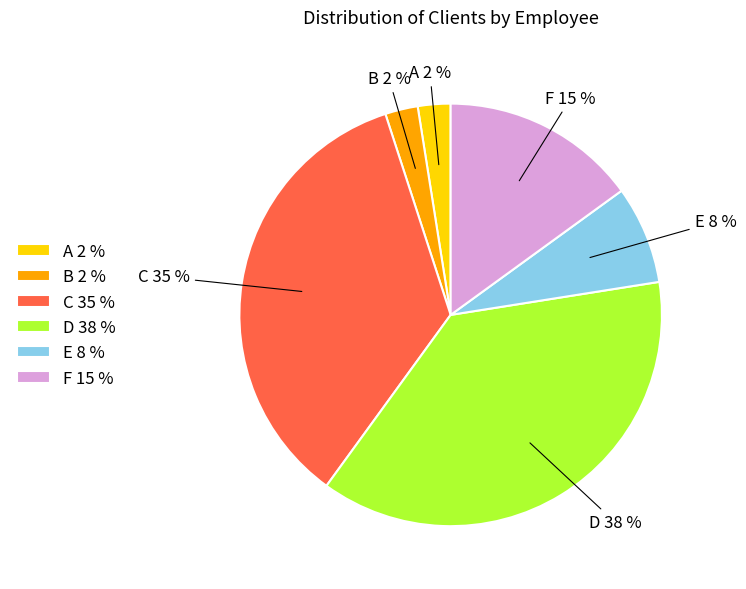

Is there any slice that represents more than half of the pie?

No